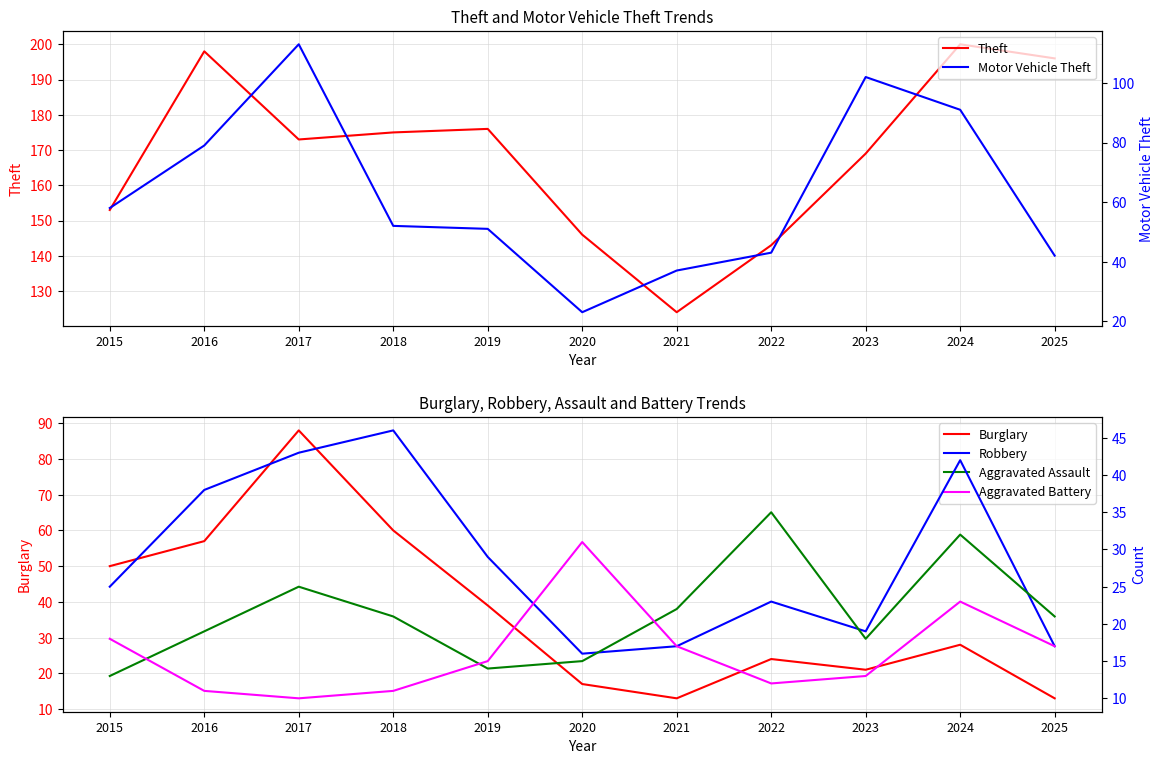

What is the average value of the Robbery series?

29